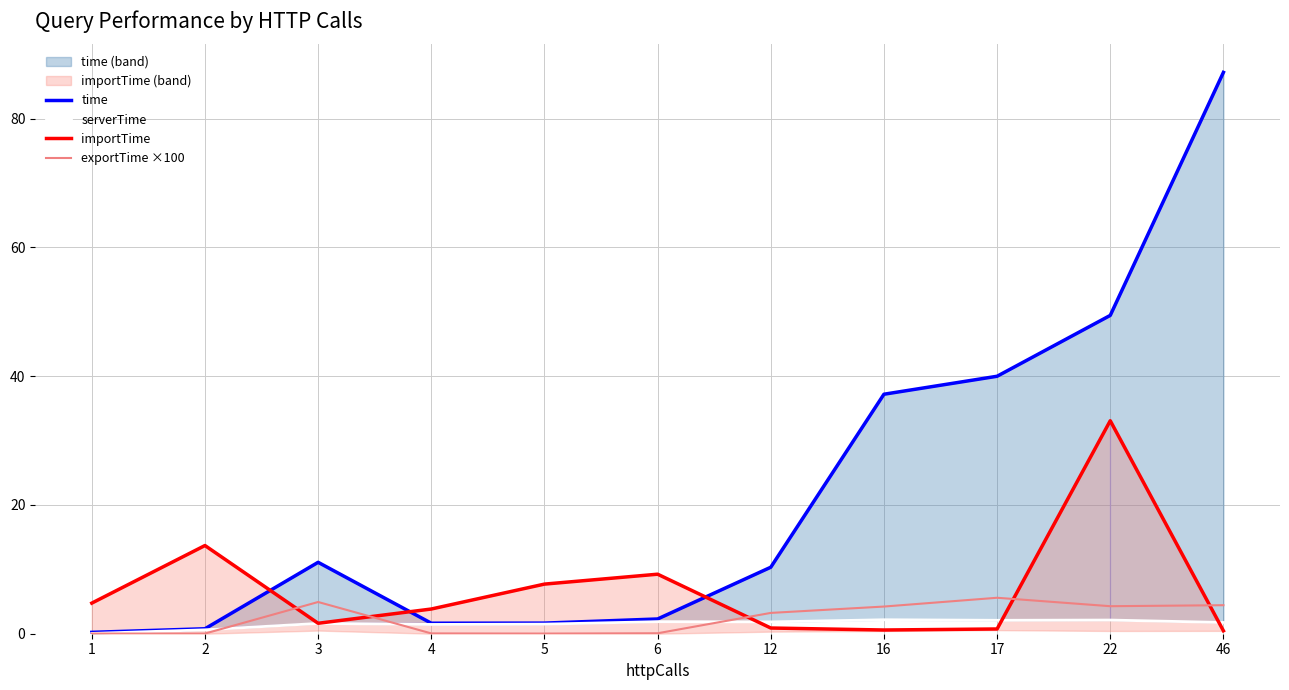

Where is the first local maximum for importTime?

2